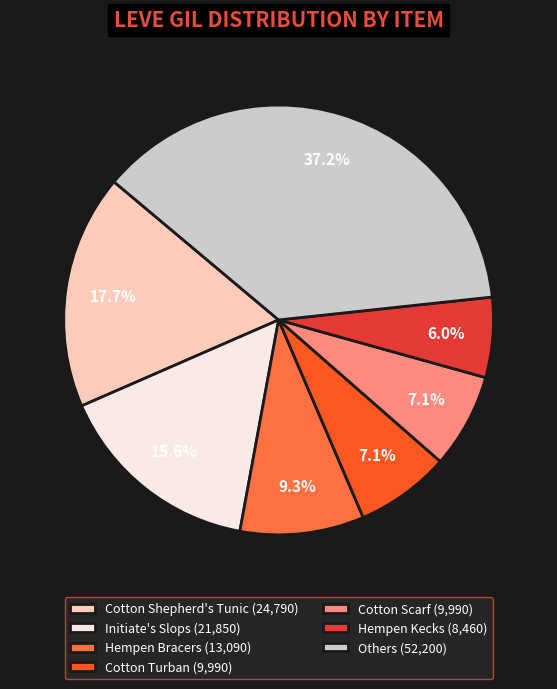

What portion of the pie excludes Others (52,200)?

62.8%